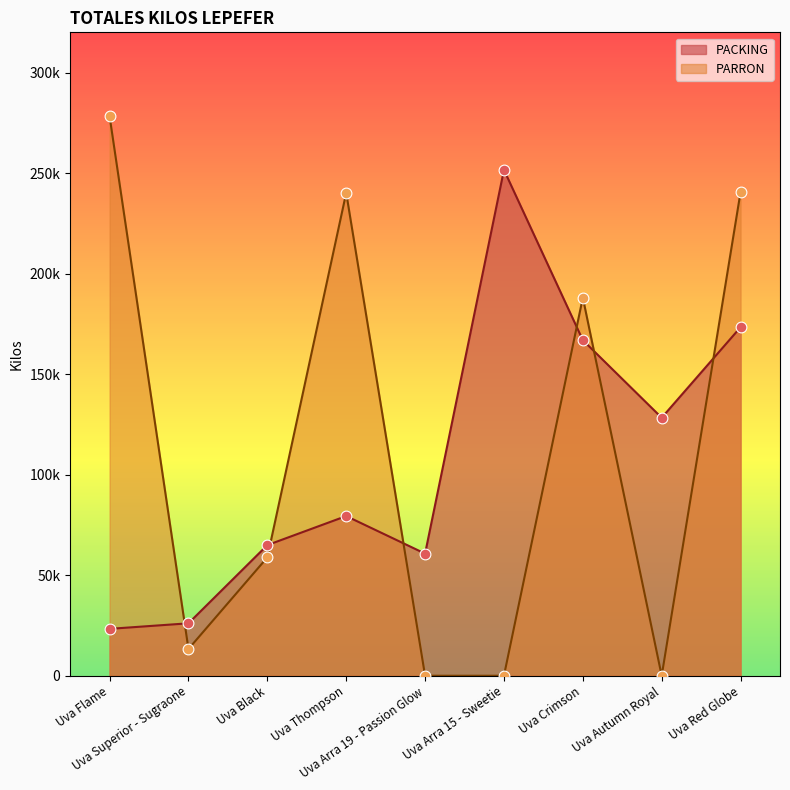

What is the total value across all series at Uva Arra 15 - Sweetie?

251614